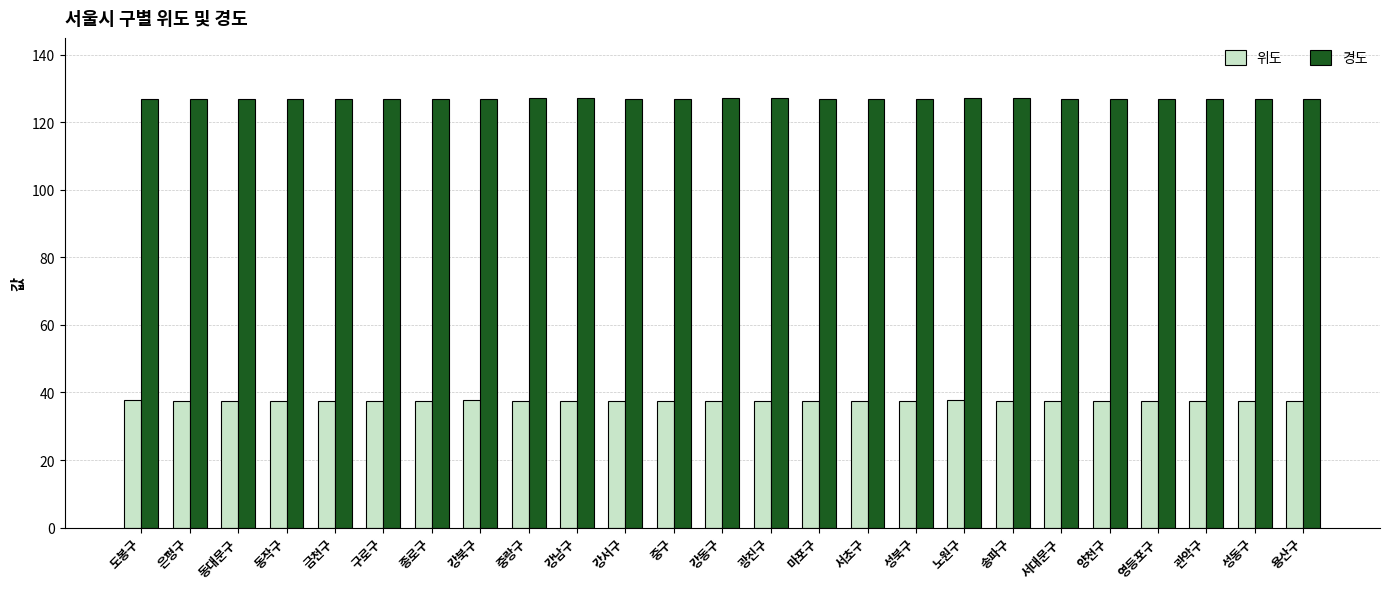

What is the maximum value for 위도?

37.7